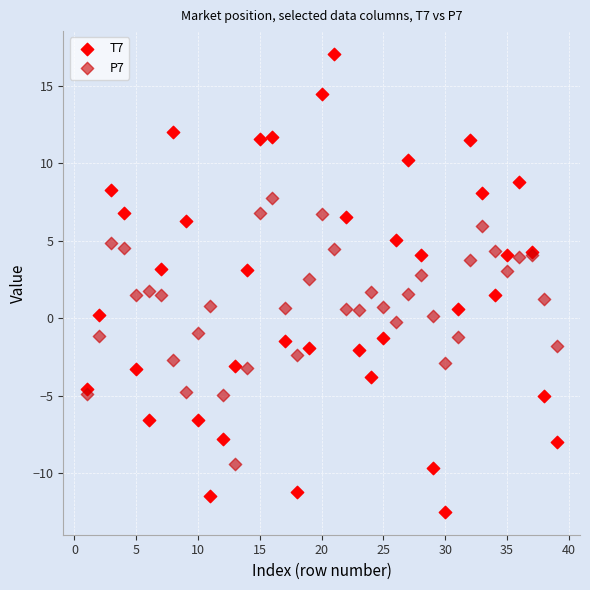

Which series reaches the minimum Y coordinate?

T7